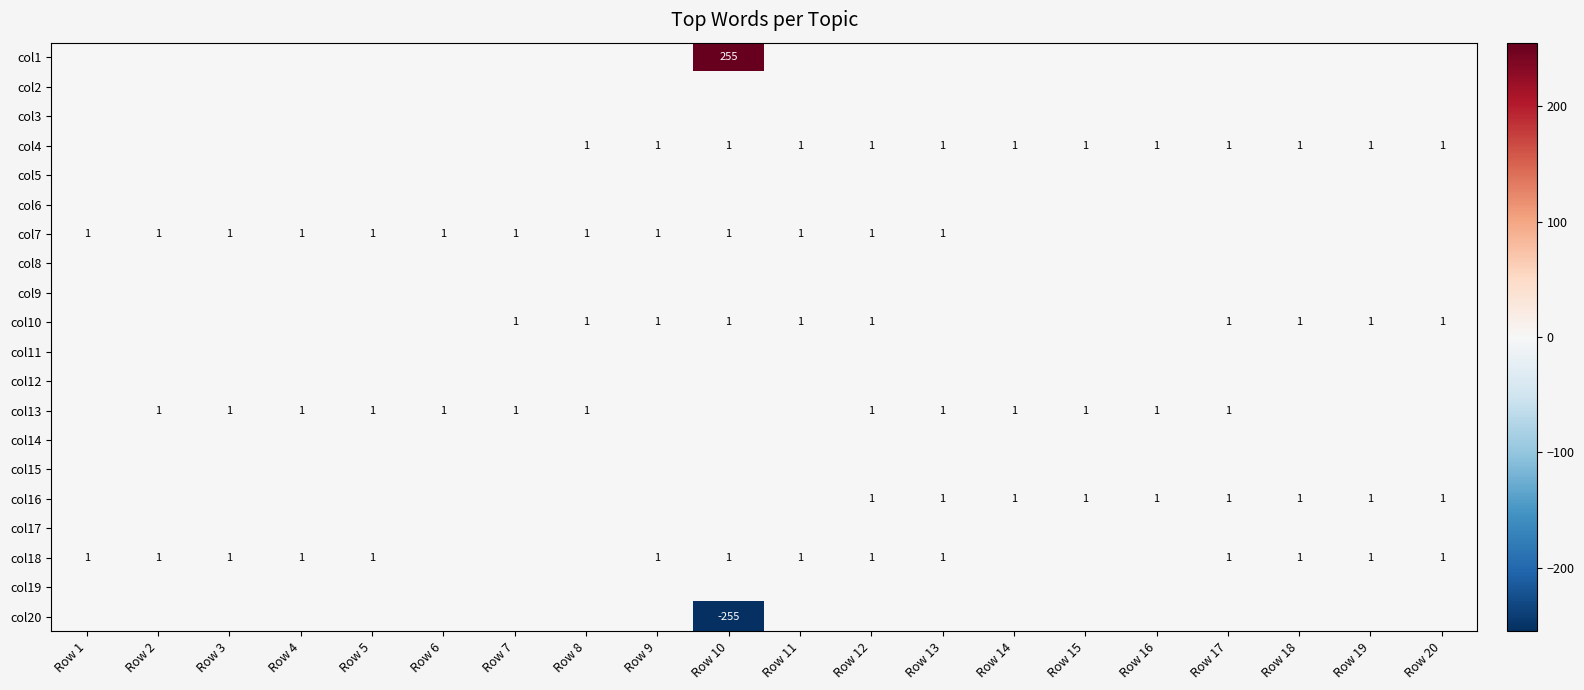

At which category does the chart reach its peak across all series?

Row 10